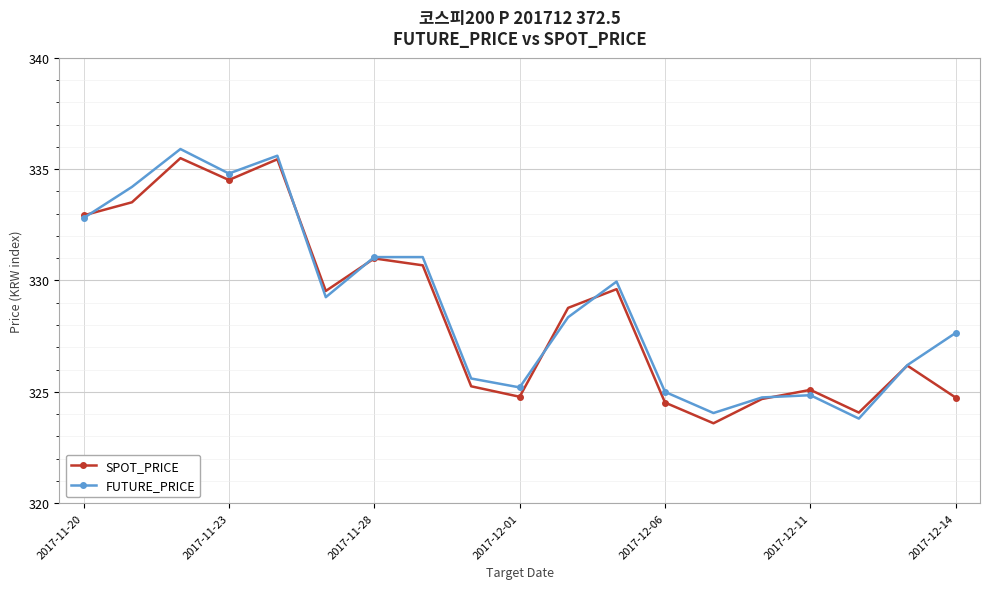

What is the value of the FUTURE_PRICE point at the 11th from the left?

328.4